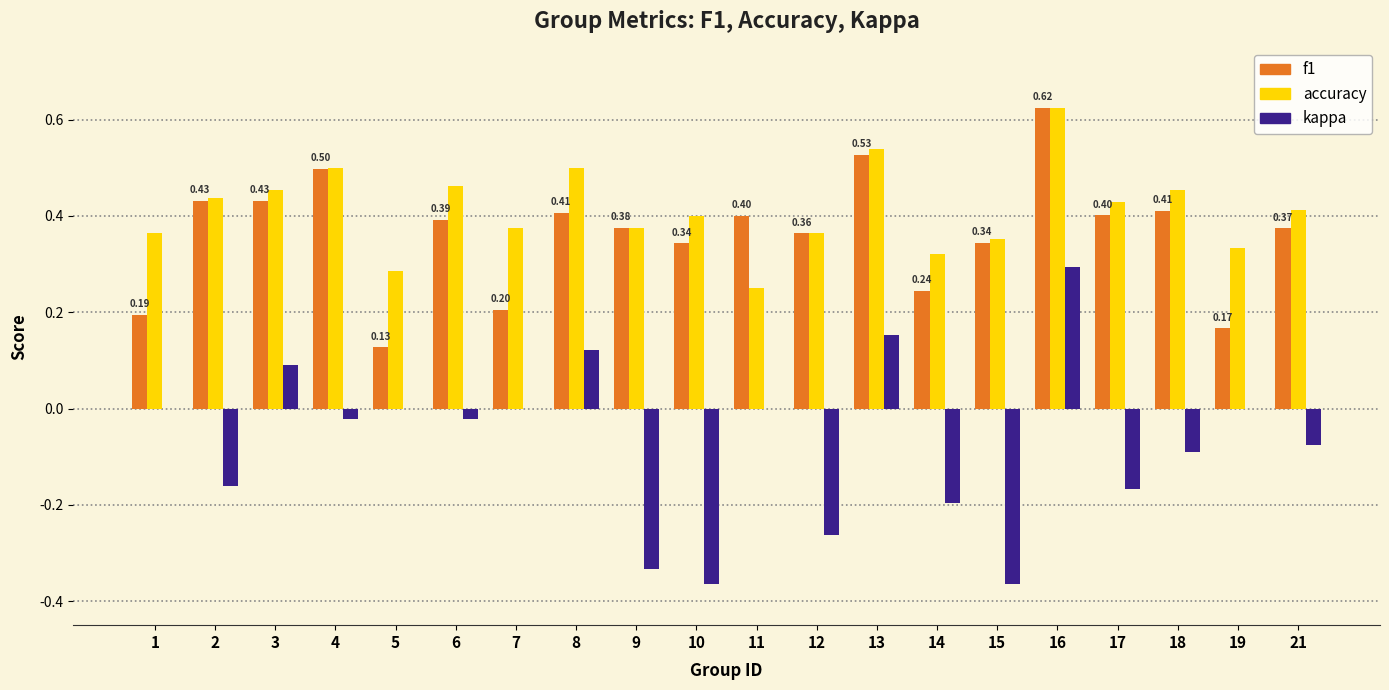

Is the value of f1 at 2 greater than the value of kappa at 18?

Yes